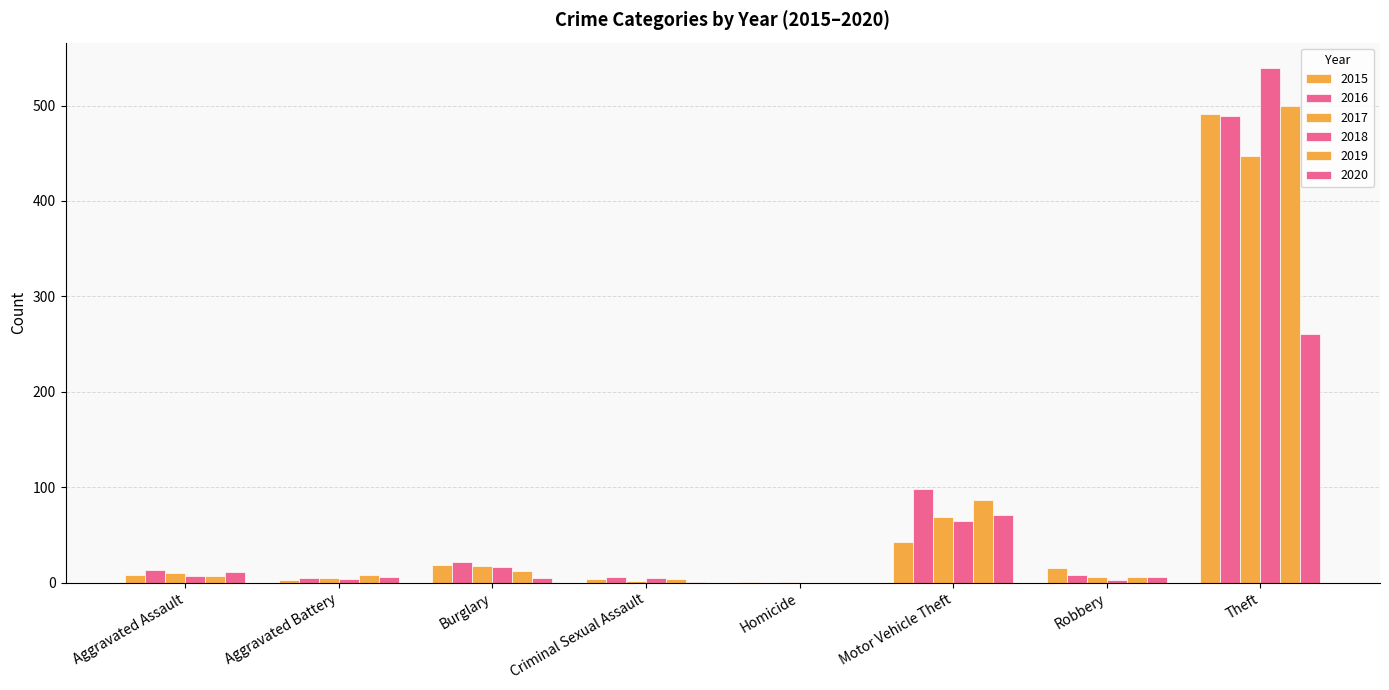

The 2015 series shows 11 at Burglary. True or false?

False